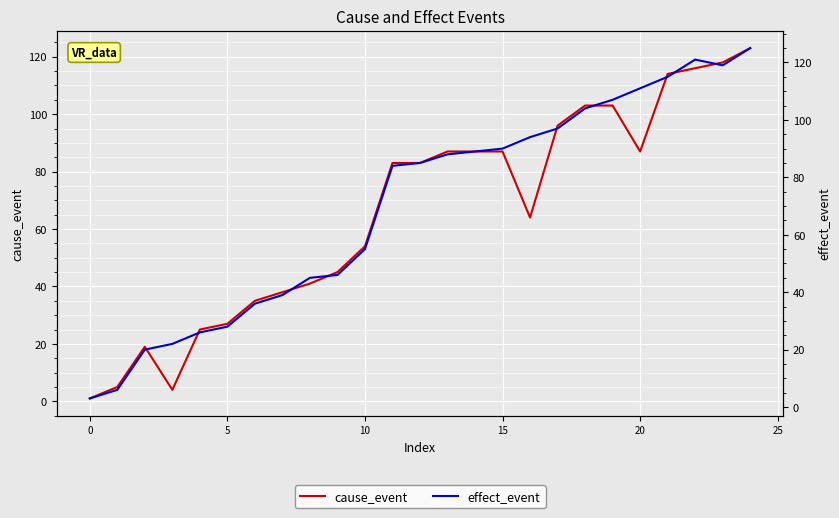

How many lines are shown in the chart?

2